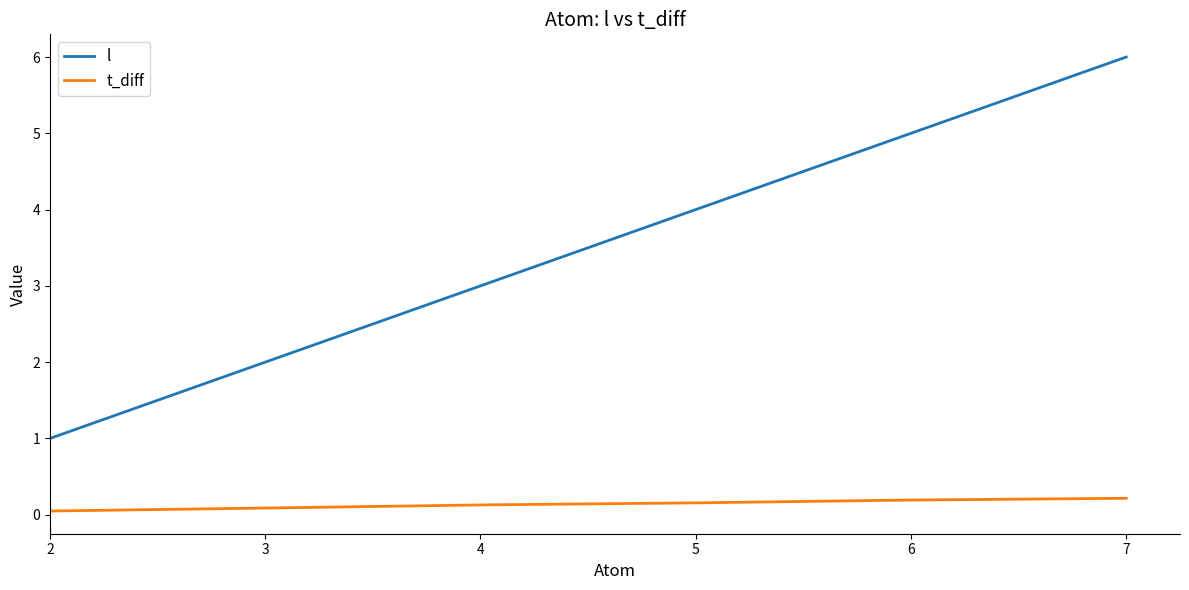

What are all the series names shown in the legend?

l, t_diff